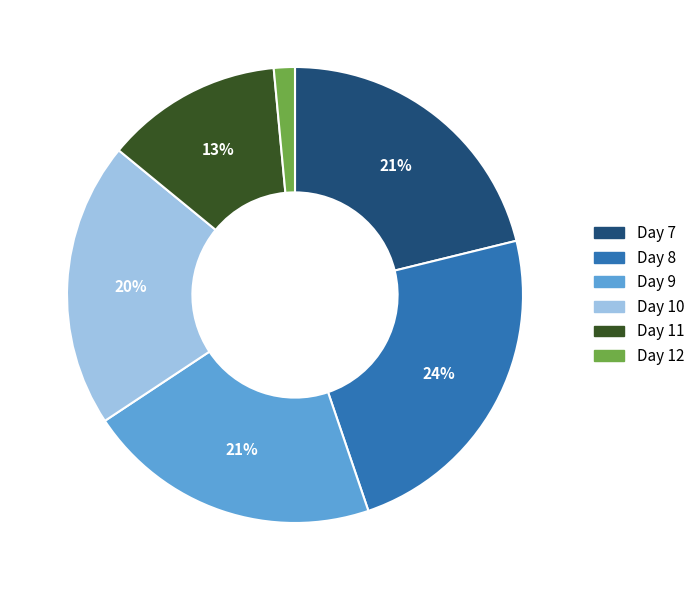

Count the number of slices in the pie.

6